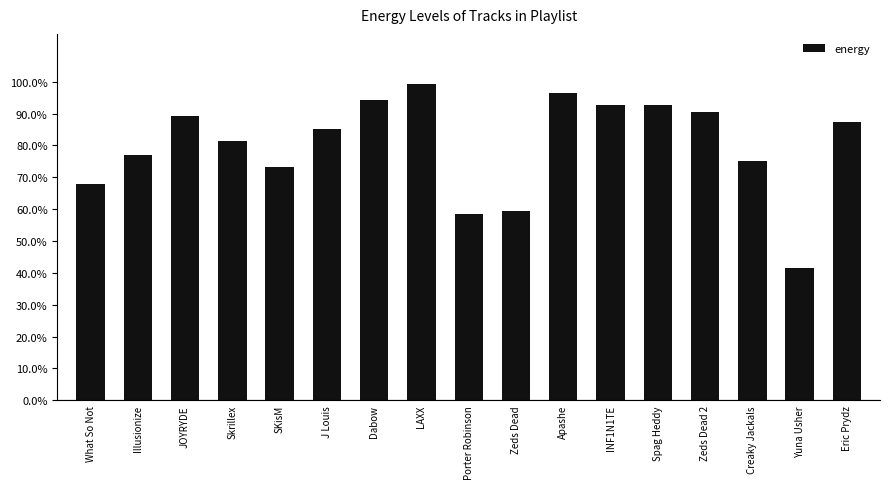

Is it true that the value at Zeds Dead 2 is 0.2?

False